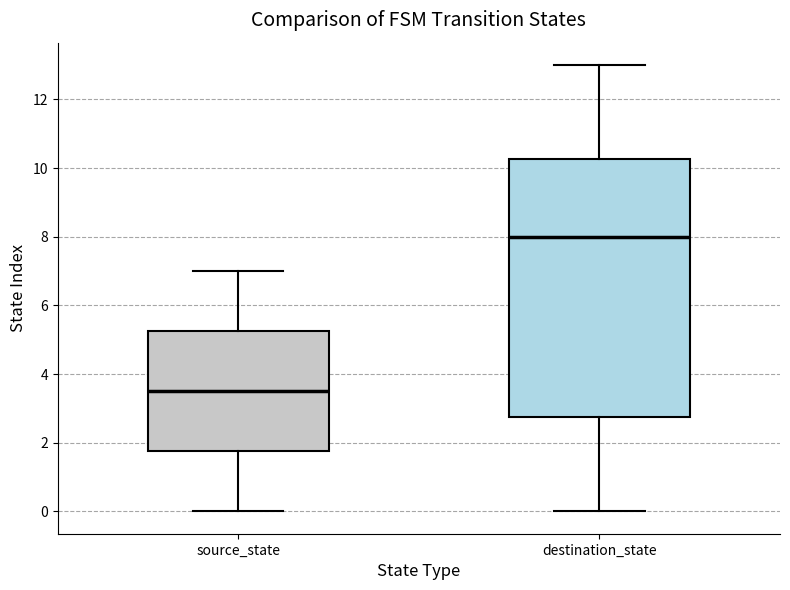

Reading left to right, transcribe this box plot: for each box, give where its median line is, the range the box spans, and where its two whiskers end, as read against the y-axis. The values are not printed on the chart, so give them approximately, as read against the axis.

source_state: median 3.6, box 1.8 to 5.2, whiskers 0.0 to 7.0
destination_state: median 8.0, box 2.8 to 10.2, whiskers 0.0 to 13.0